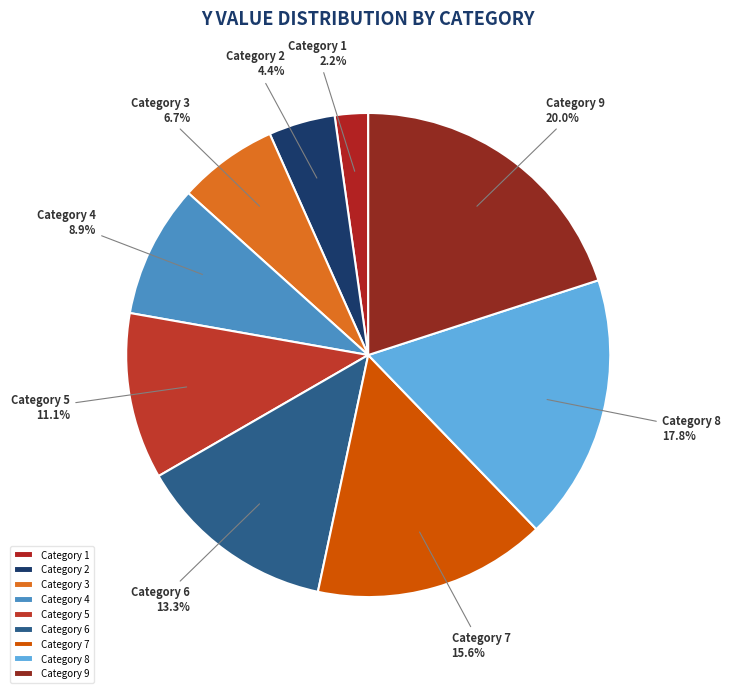

Which category has the biggest portion of the pie?

Category 9